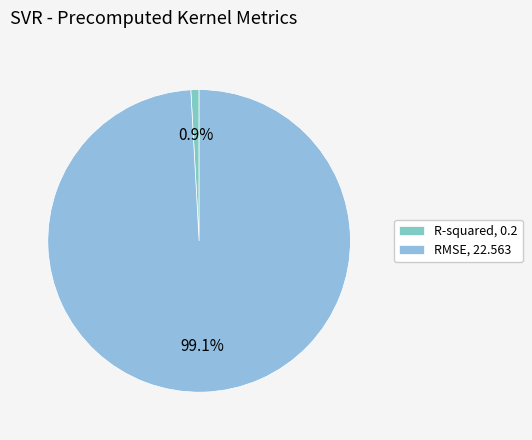

What is the largest slice in the pie chart?

RMSE